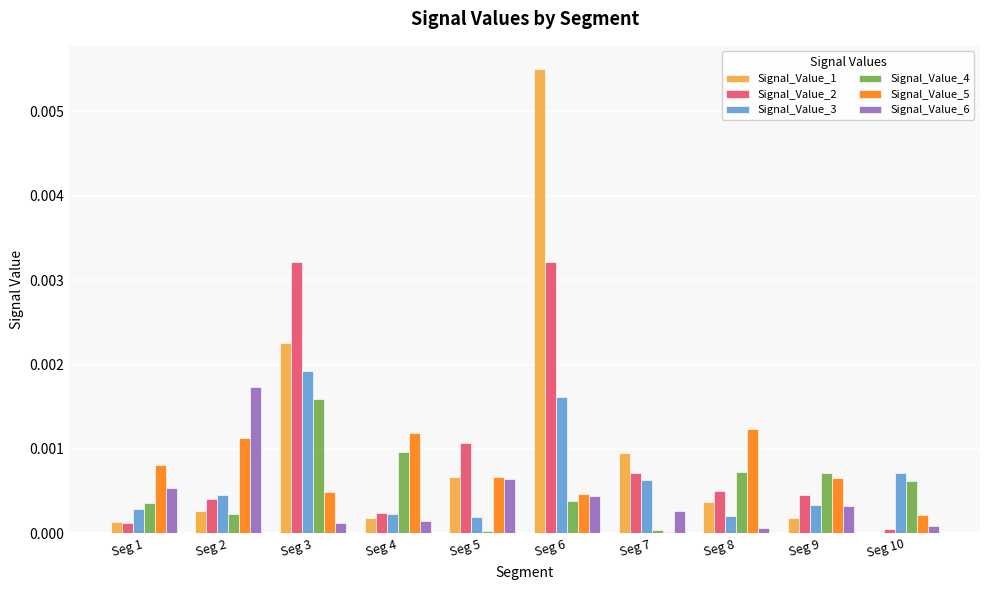

Which series has the largest total across all categories?

Signal_Value_1